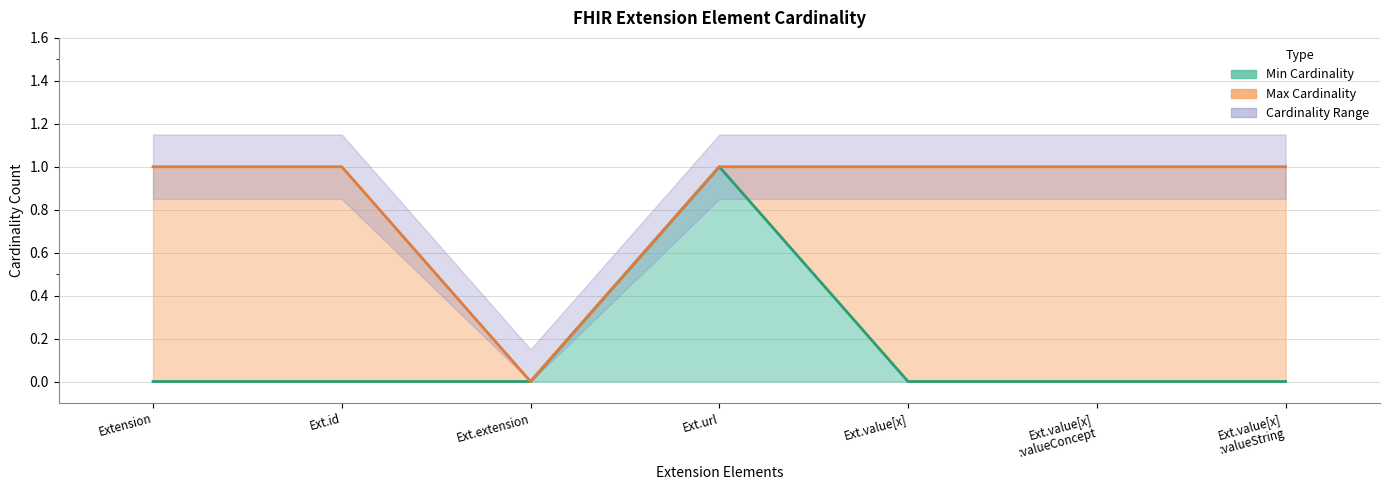

True or false: Max Cardinality and Min Cardinality intersect in this chart.

False